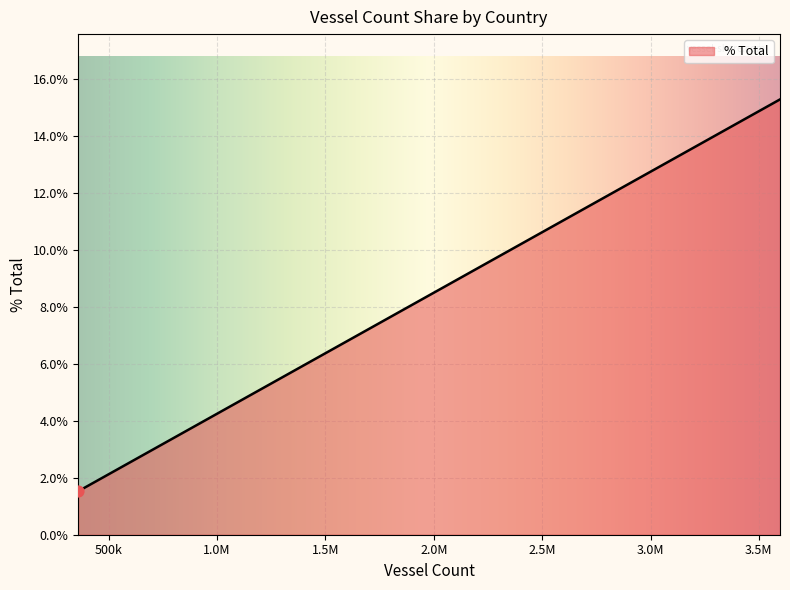

What is the maximum value shown in the chart?

15.3